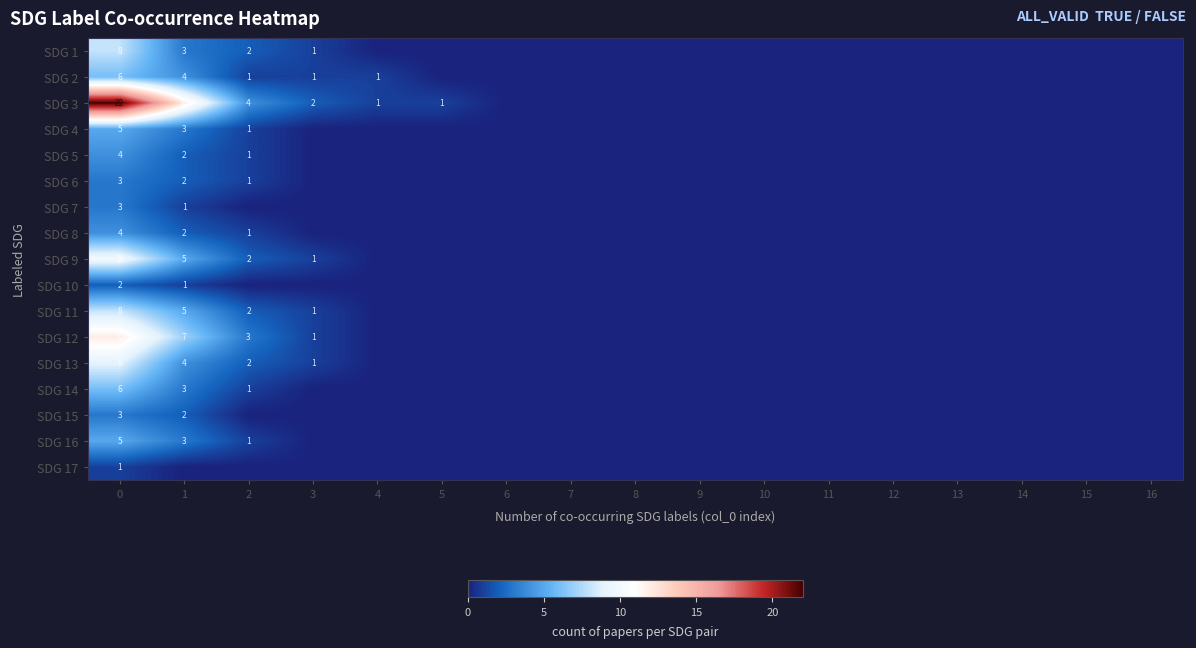

The value of SDG 11 at 1 is 2. True or false?

False